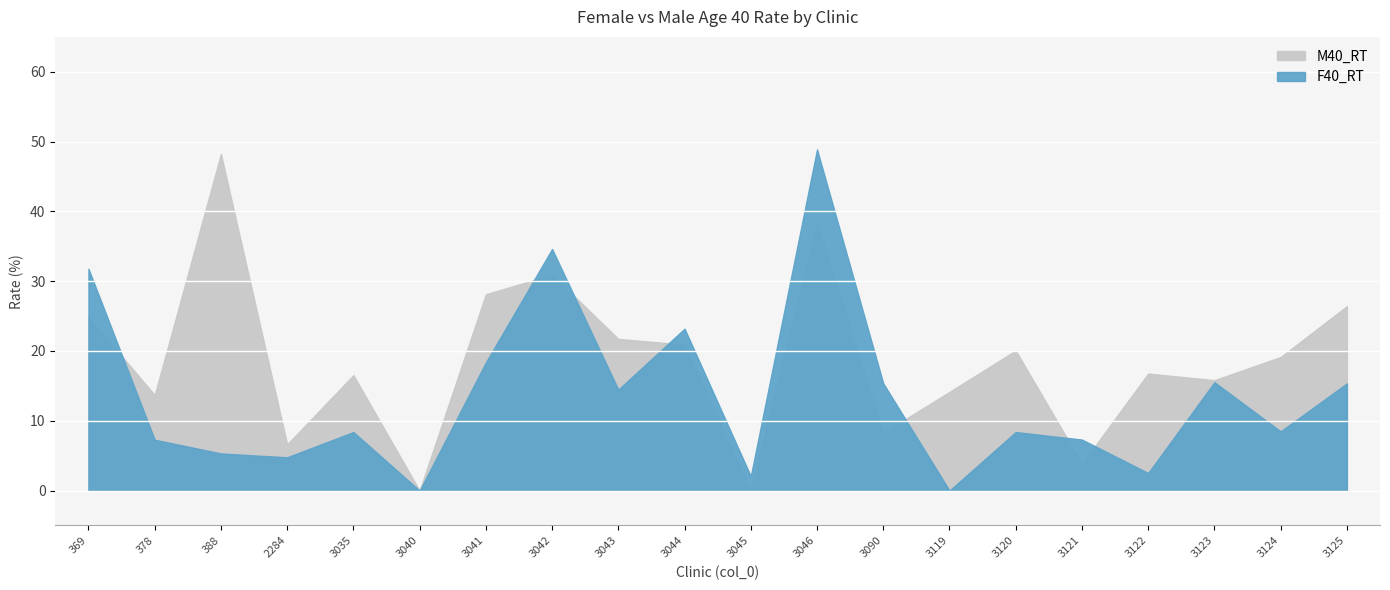

Is it true that F40_RT equals 31.8 at 369?

True